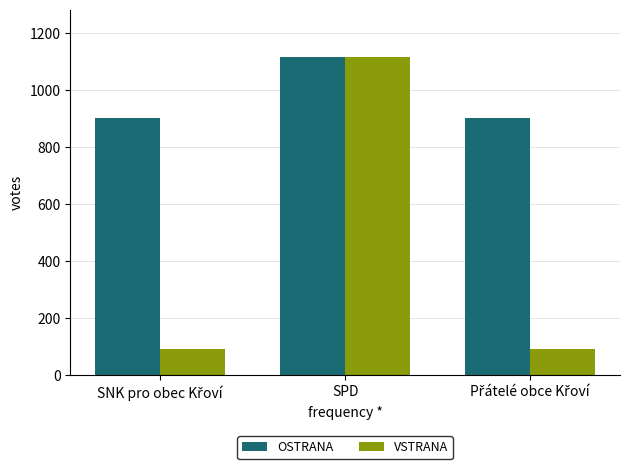

At how many categories does at least one series exceed 794?

3